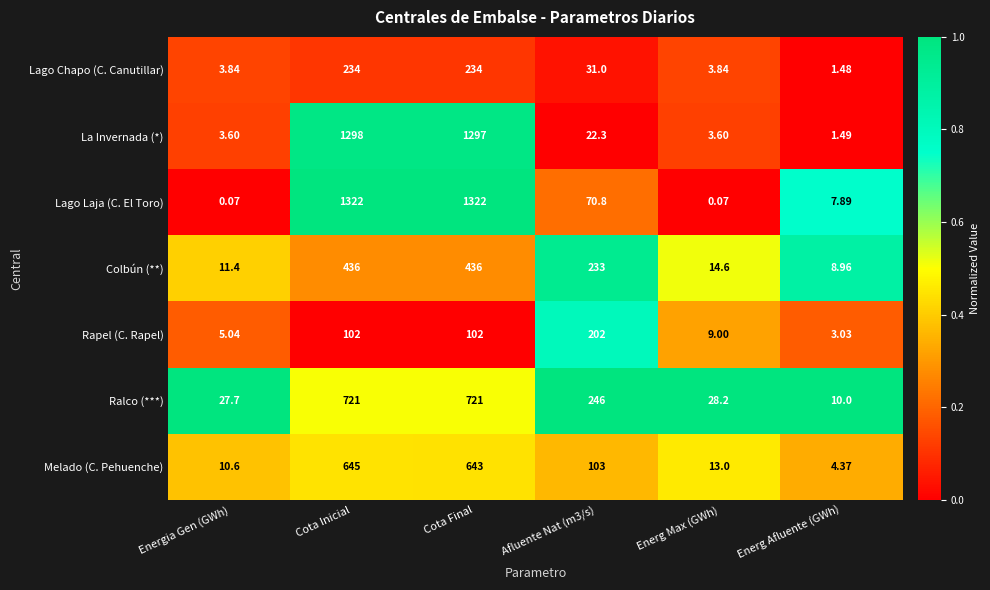

At which label does Rapel (C. Rapel) reach its minimum?

Energ Afluente (GWh)